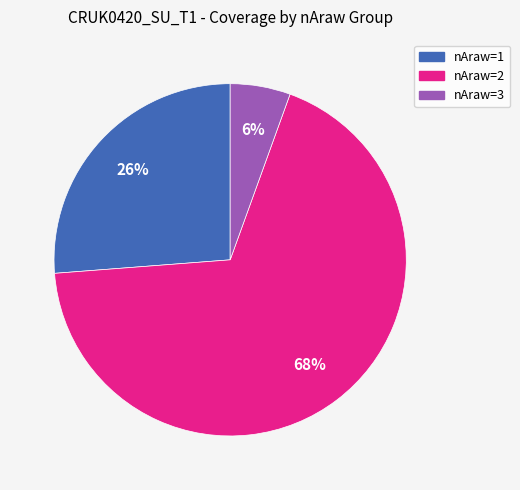

Do nAraw=3 and nAraw=2 together represent more than half of the pie?

Yes